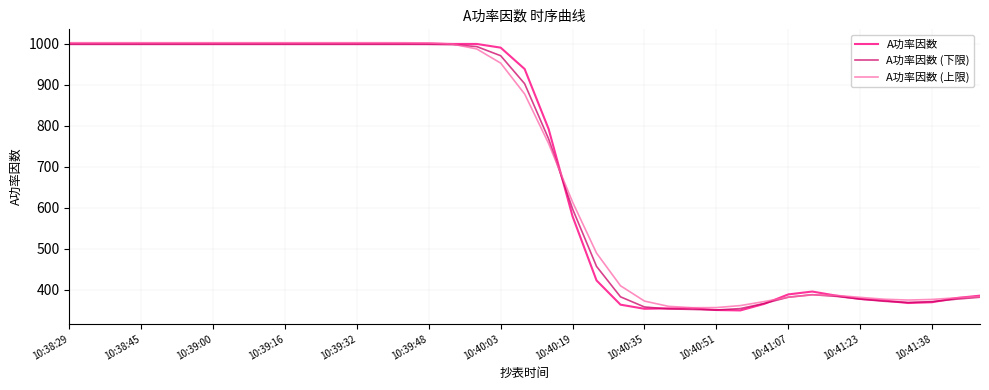

Which series has the widest spread of values?

A功率因数